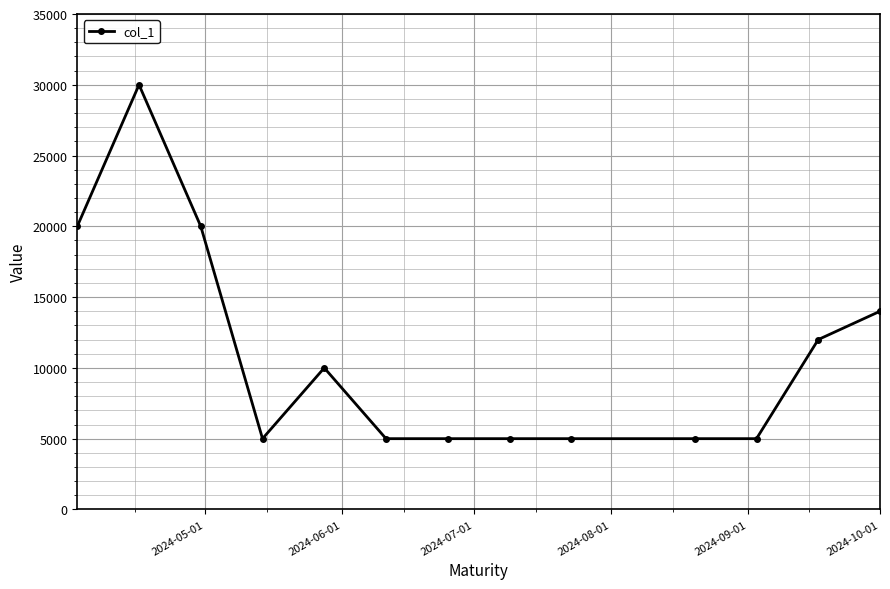

True or false: the data has more than 0 interior local peaks.

True